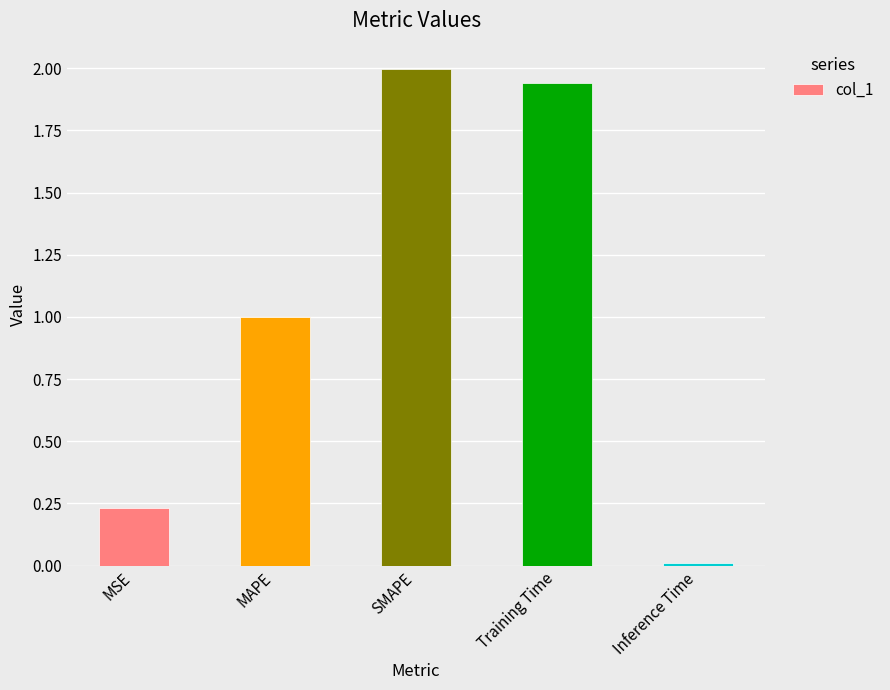

What is the difference between the values at Training Time and MSE?

1.7